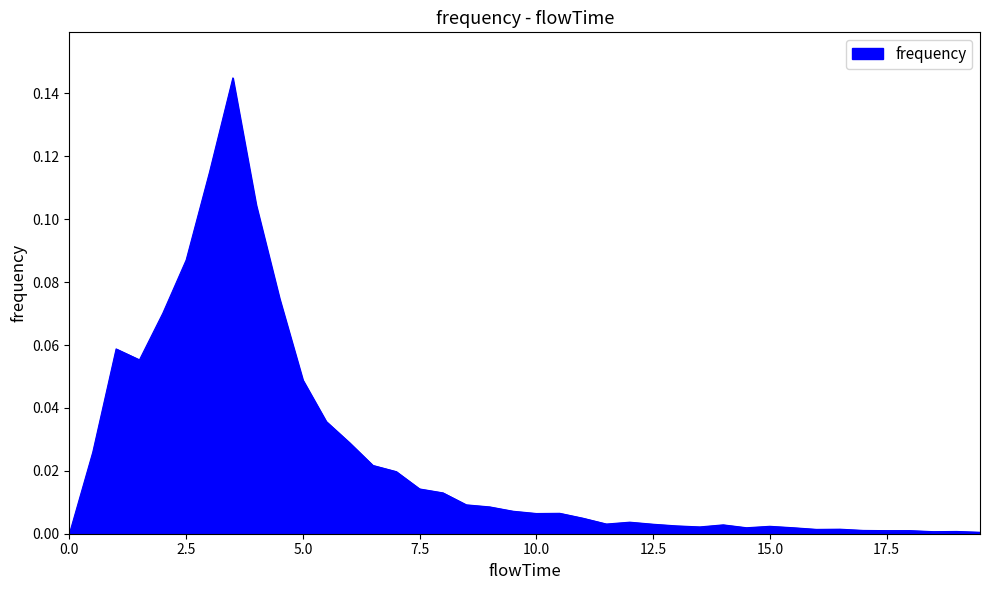

Rank the categories by value from lowest to highest.

0.0, 19.5, 18.5, 19.0, 17.5, 18.0, 17.0, 16.0, 16.5, 14.5, 15.5, 13.5, 15.0, 13.0, 14.0, 12.5, 11.5, 12.0, 11.0, 10.0, 10.5, 9.5, 9.0, 8.5, 8.0, 7.5, 7.0, 6.5, 0.5, 6.0, 5.5, 5.0, 1.5, 1.0, 2.0, 4.5, 2.5, 4.0, 3.0, 3.5